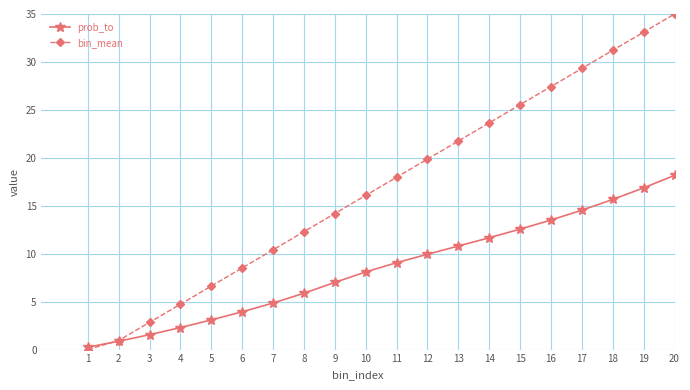

Reading right to left, what are all the values shown in this chart?

prob_to: 18.2	16.9	15.7	14.5	13.5	12.6	11.7	10.8	9.9	9.1	8.1	7.0	5.9	4.9	3.9	3.1	2.3	1.6	0.9	0.3
bin_mean: 35.0	33.1	31.2	29.3	27.4	25.5	23.6	21.8	19.9	18.0	16.1	14.2	12.3	10.4	8.5	6.6	4.7	2.8	0.9	0.0